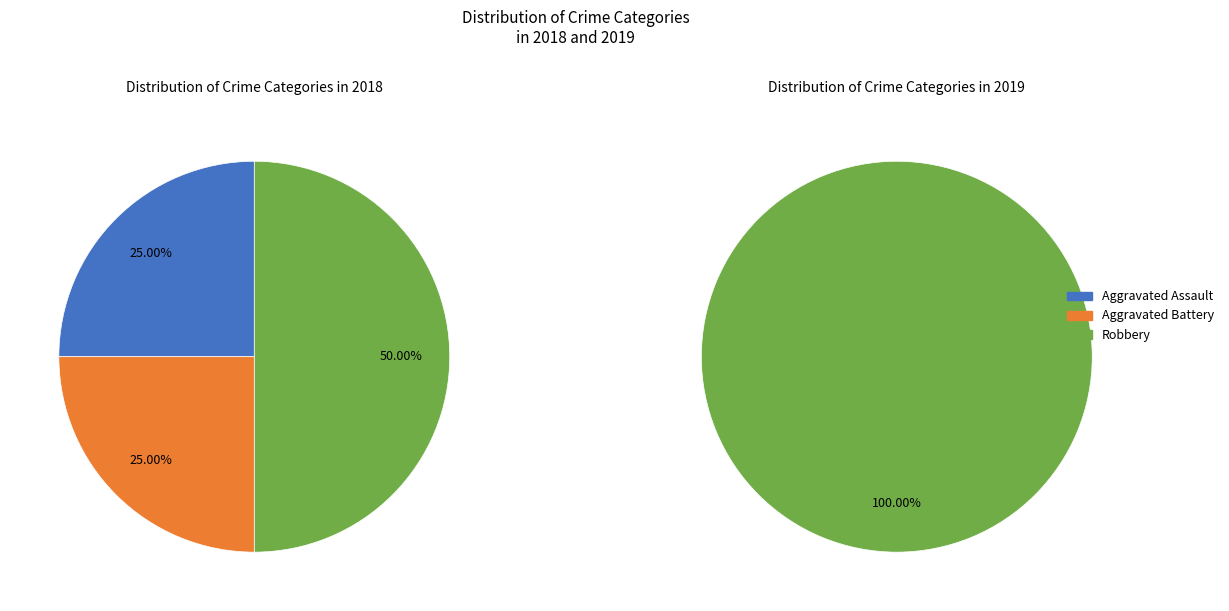

Count the number of slices in the pie.

3